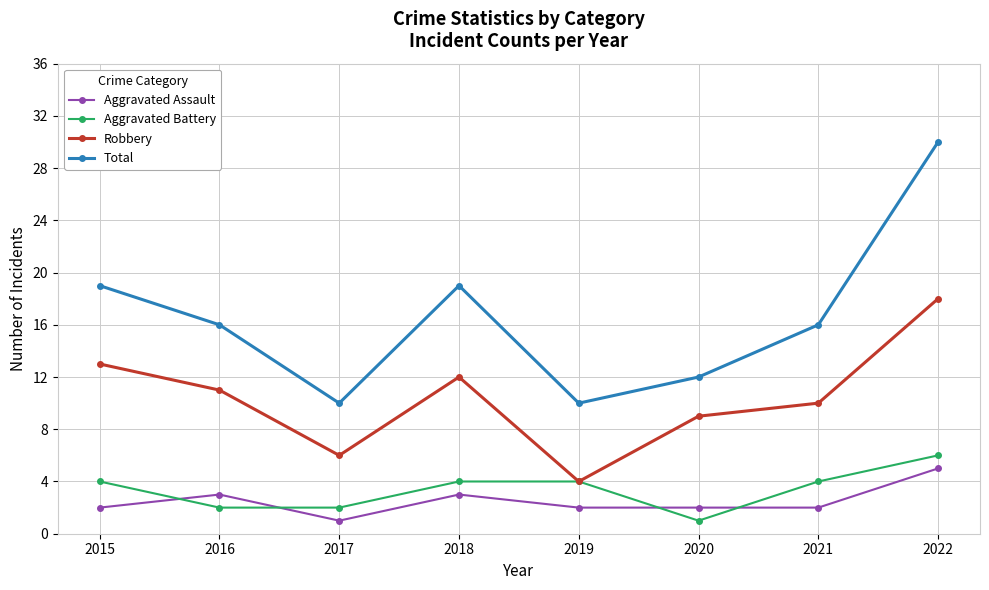

Reading right to left, list all the values displayed in this chart.

Aggravated Assault: 5	2	2	2	3	1	3	2
Aggravated Battery: 6	4	1	4	4	2	2	4
Robbery: 18	10	9	4	12	6	11	13
Total: 30	16	12	10	19	10	16	19